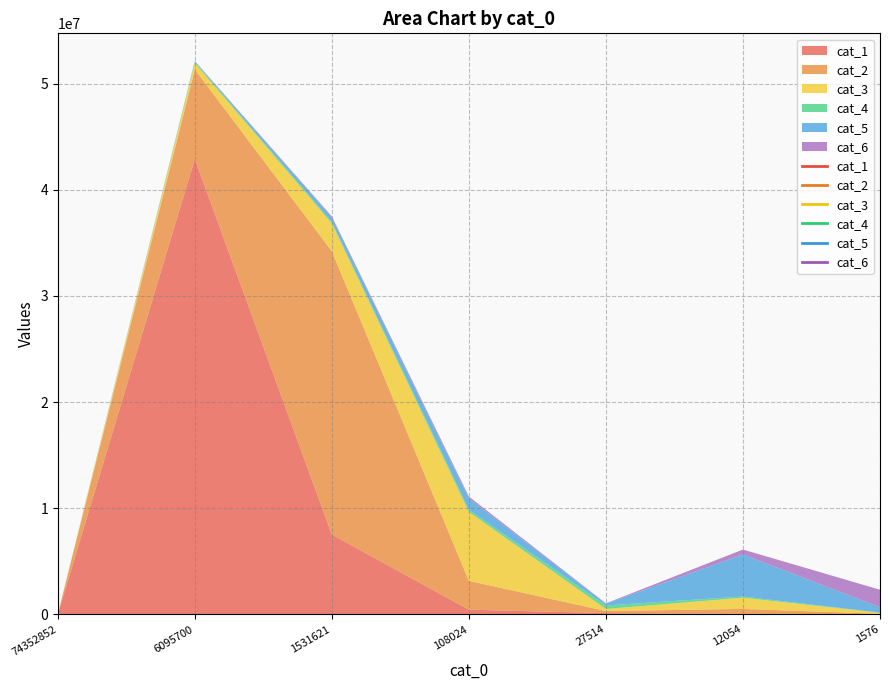

How many data points in cat_3 are less than 605252?

3